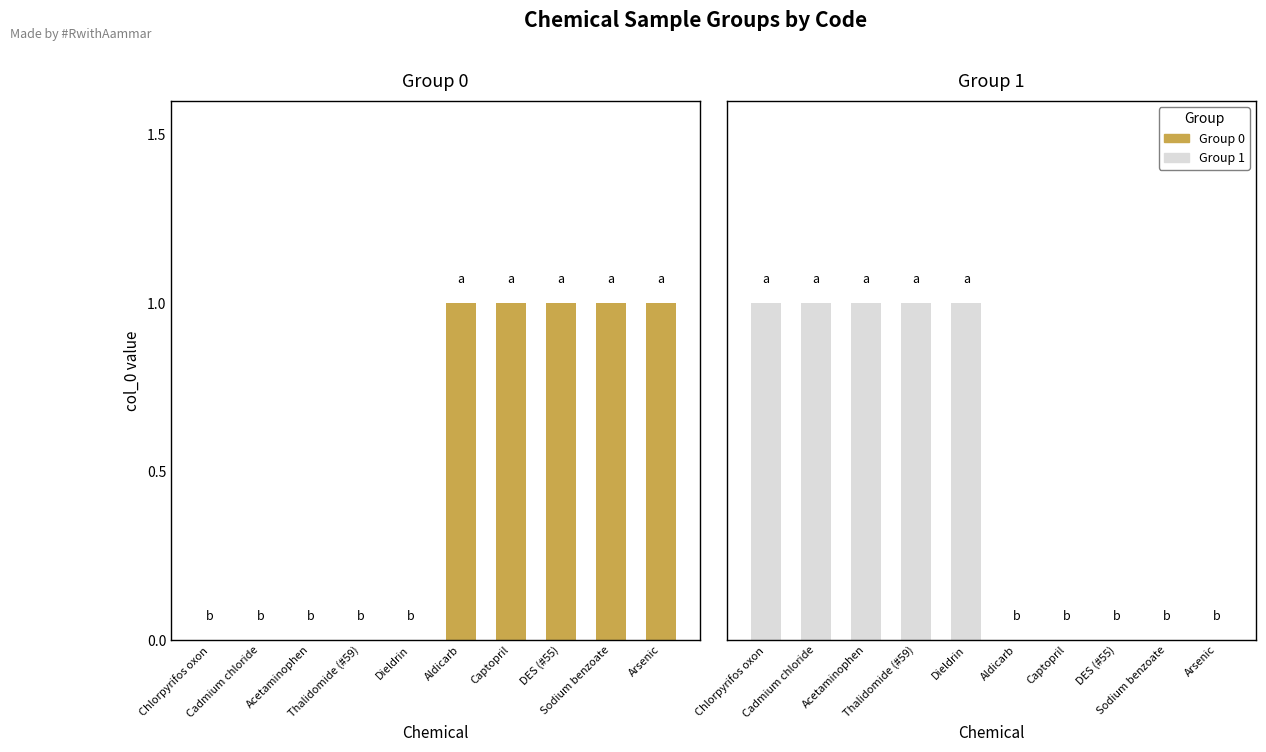

The Group 0 series shows 0 at Acetaminophen. True or false?

False